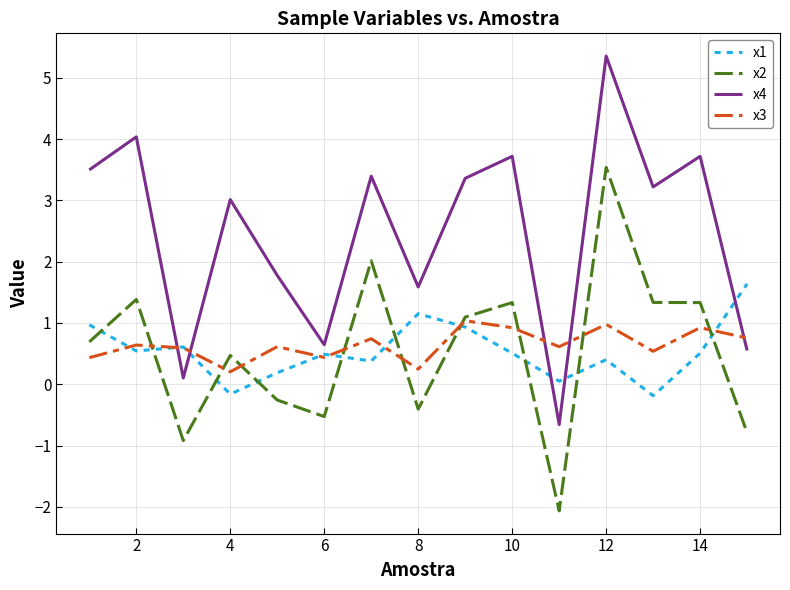

Does the chart have visible grid lines?

Yes